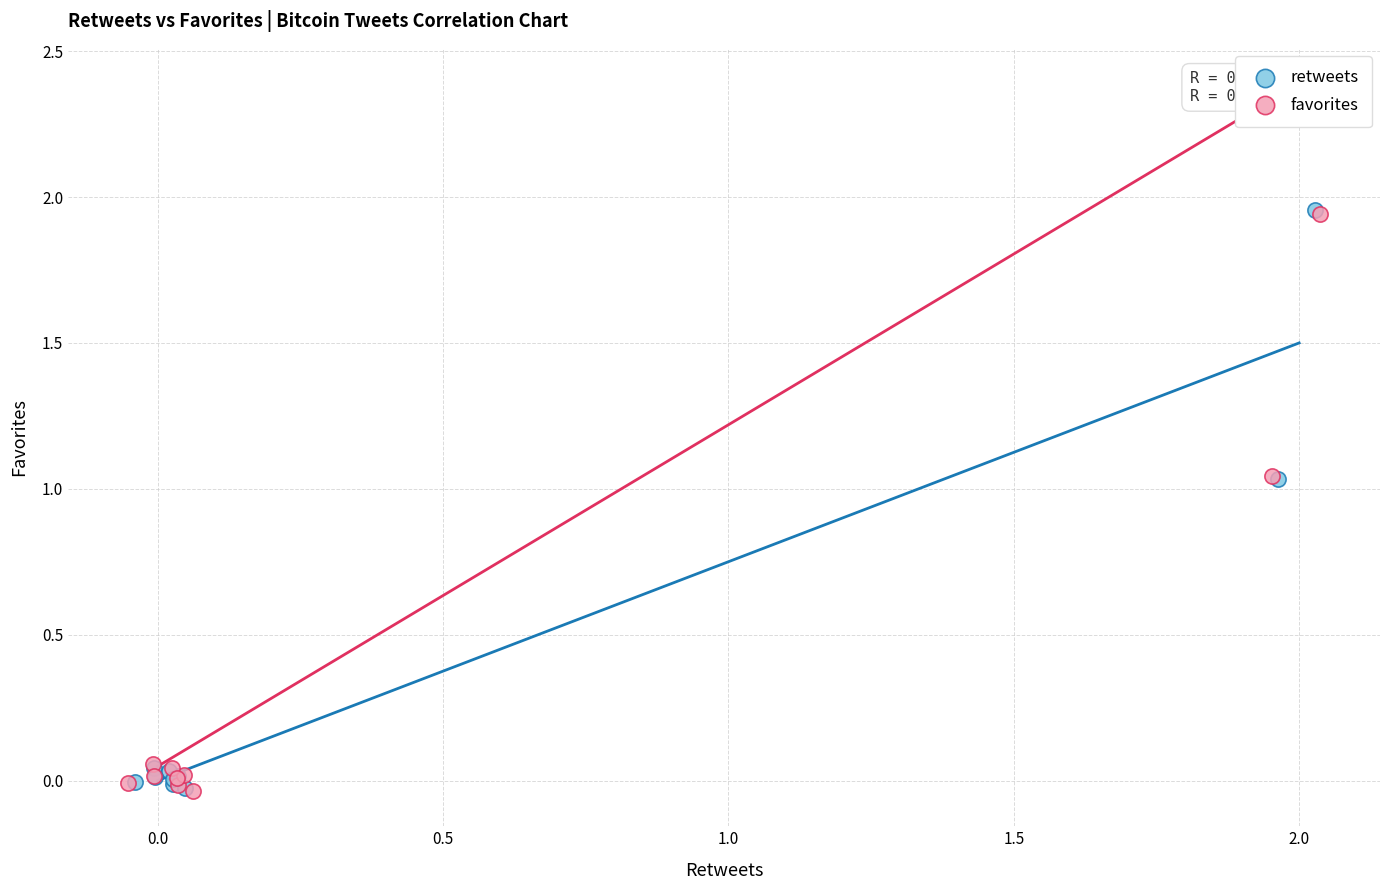

Which series has the largest Y range (max minus min)?

retweets